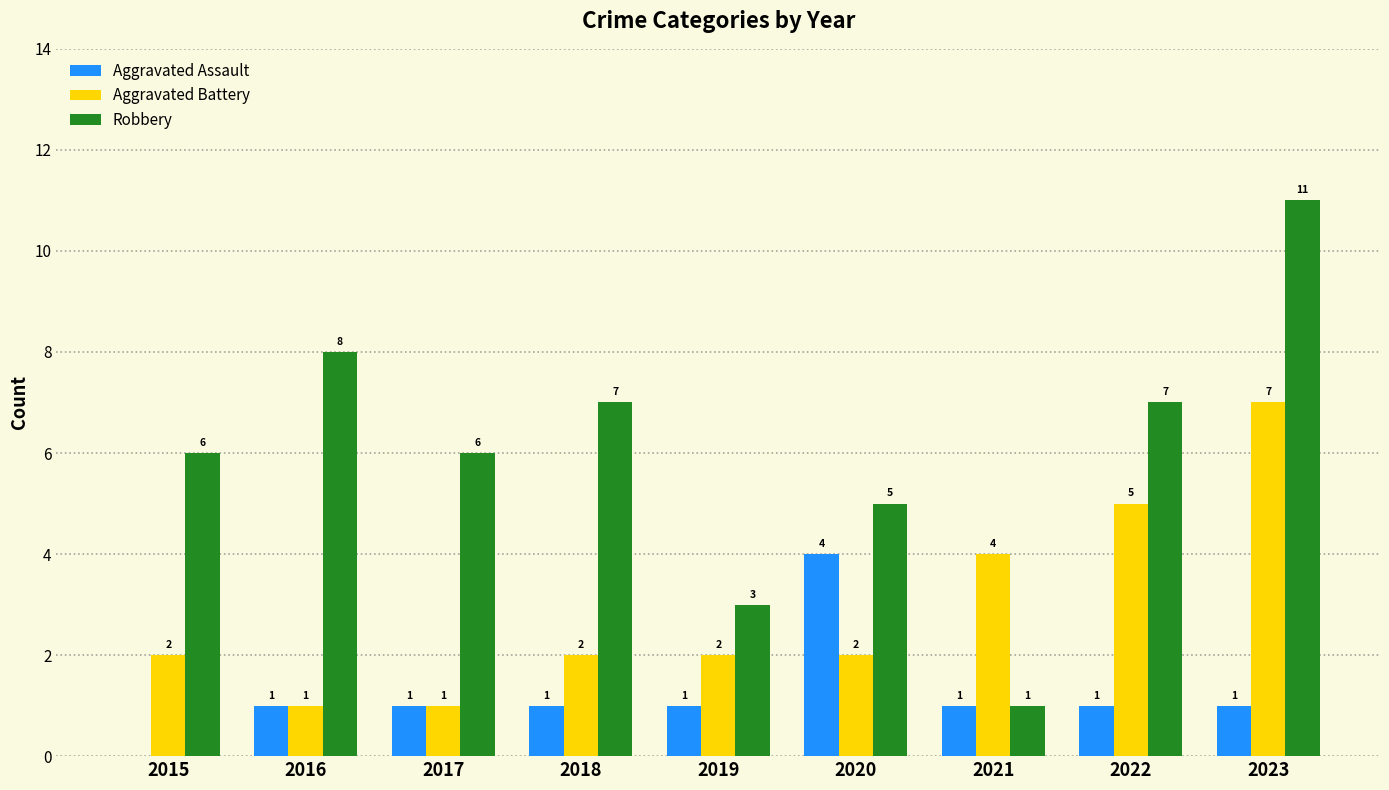

Which series has the largest total across all categories?

Robbery